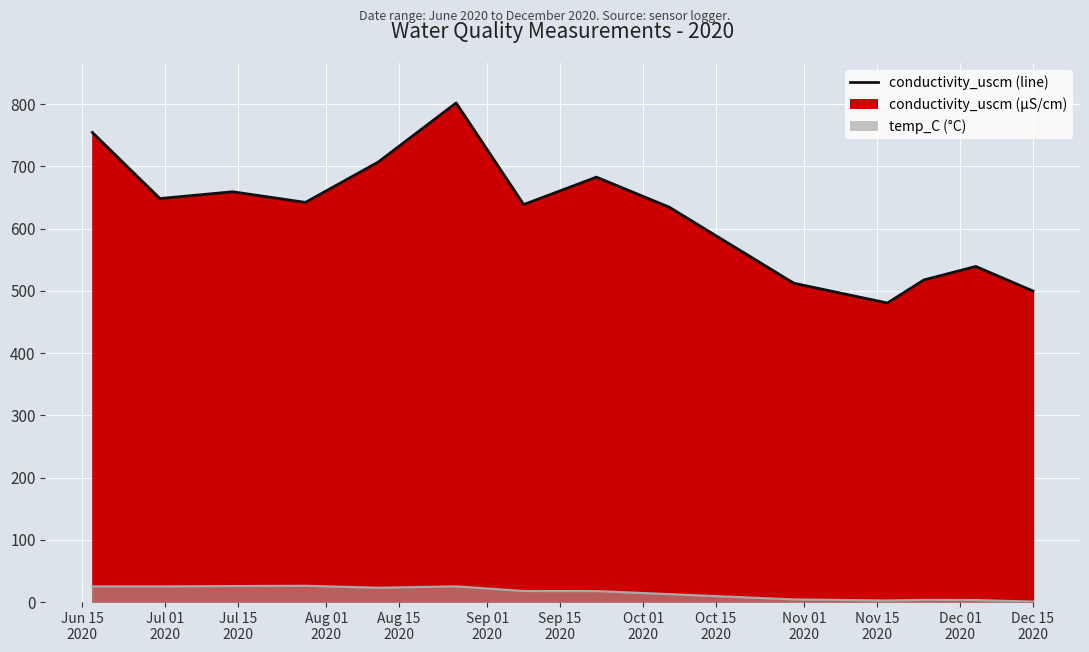

What are all the series names shown in the legend?

conductivity_uscm, temp_C